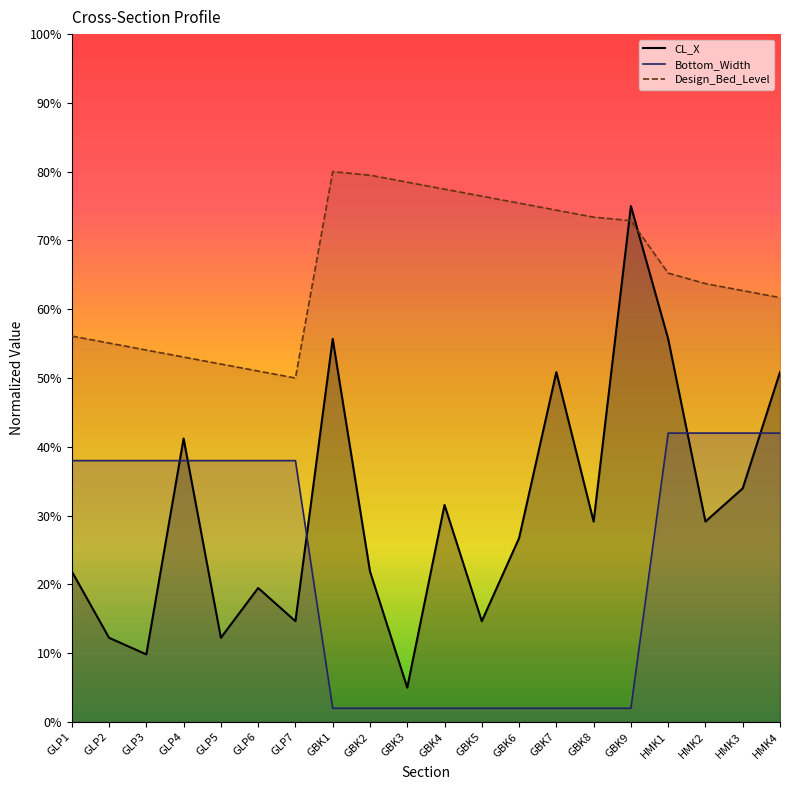

Reading left to right, list all the values displayed in this chart.

CL_X: GLP1=21.9	GLP2=12.2	GLP3=9.8	GLP4=41.2	GLP5=12.2	GLP6=19.5	GLP7=14.7	GBK1=55.7	GBK2=21.9	GBK3=5.0	GBK4=31.6	GBK5=14.7	GBK6=26.7	GBK7=50.9	GBK8=29.1	GBK9=75.0	HMK1=55.7	HMK2=29.1	HMK3=34.0	HMK4=50.9
Design_Bed_Level: GLP1=56.1	GLP2=55.1	GLP3=54.1	GLP4=53.1	GLP5=52.0	GLP6=51.0	GLP7=50.0	GBK1=80.0	GBK2=79.5	GBK3=78.5	GBK4=77.5	GBK5=76.4	GBK6=75.4	GBK7=74.4	GBK8=73.4	GBK9=72.9	HMK1=65.3	HMK2=63.7	HMK3=62.7	HMK4=61.7
Bottom_Width: GLP1=38.0	GLP2=38.0	GLP3=38.0	GLP4=38.0	GLP5=38.0	GLP6=38.0	GLP7=38.0	GBK1=2.0	GBK2=2.0	GBK3=2.0	GBK4=2.0	GBK5=2.0	GBK6=2.0	GBK7=2.0	GBK8=2.0	GBK9=2.0	HMK1=42.0	HMK2=42.0	HMK3=42.0	HMK4=42.0